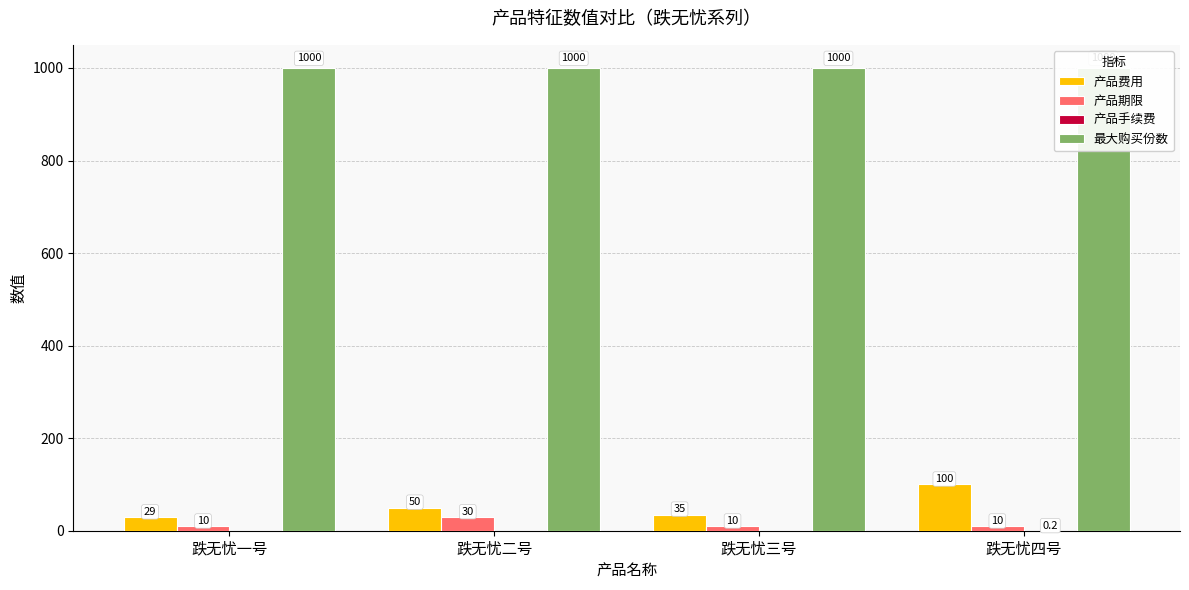

What is the average value of the 产品费用 series?

53.5